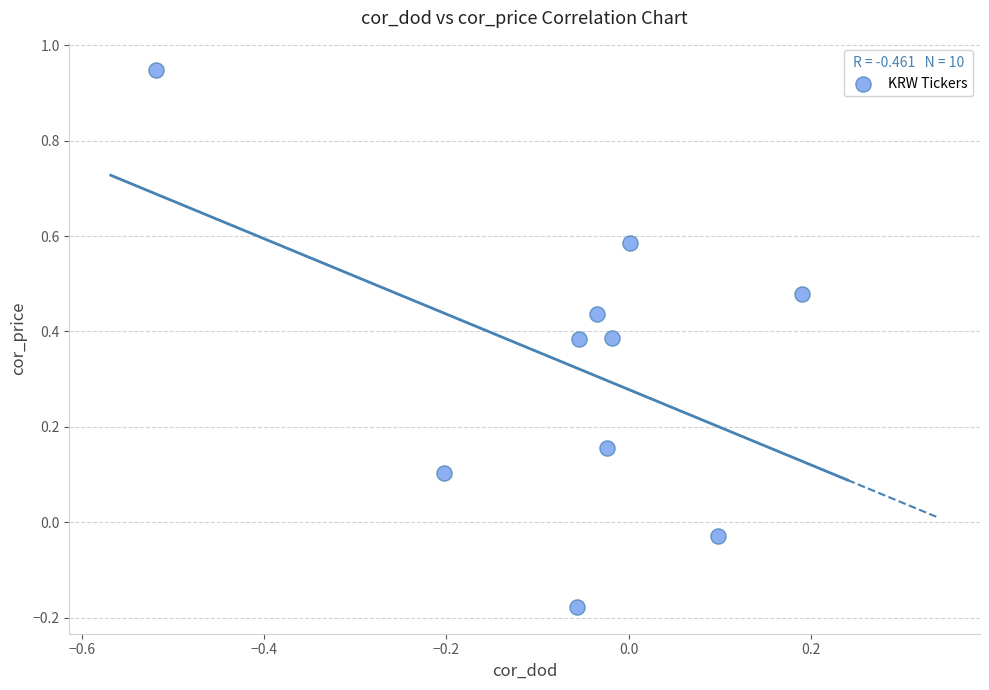

What is the range of X values (max minus min)?

0.7